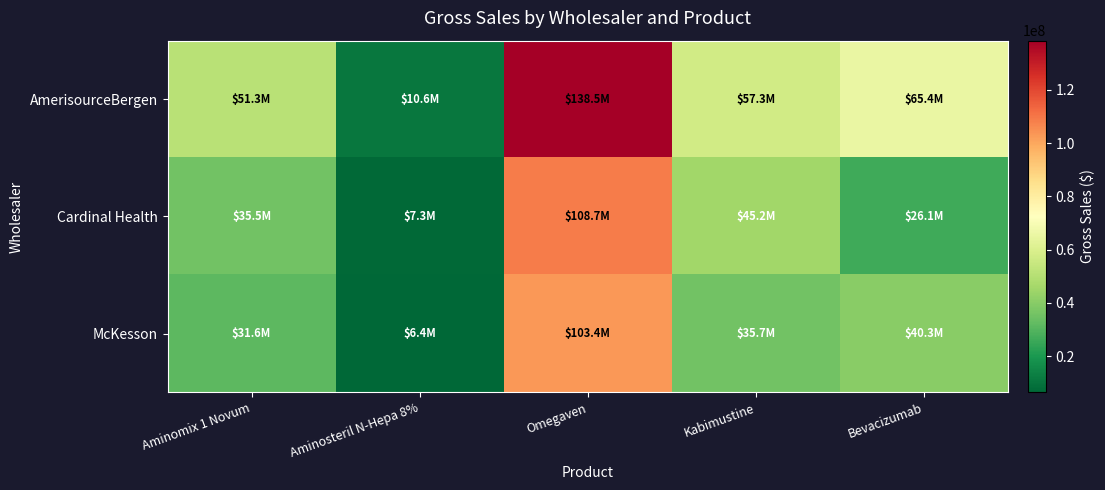

At which category does the chart reach its minimum across all series?

Aminosteril N-Hepa 8%